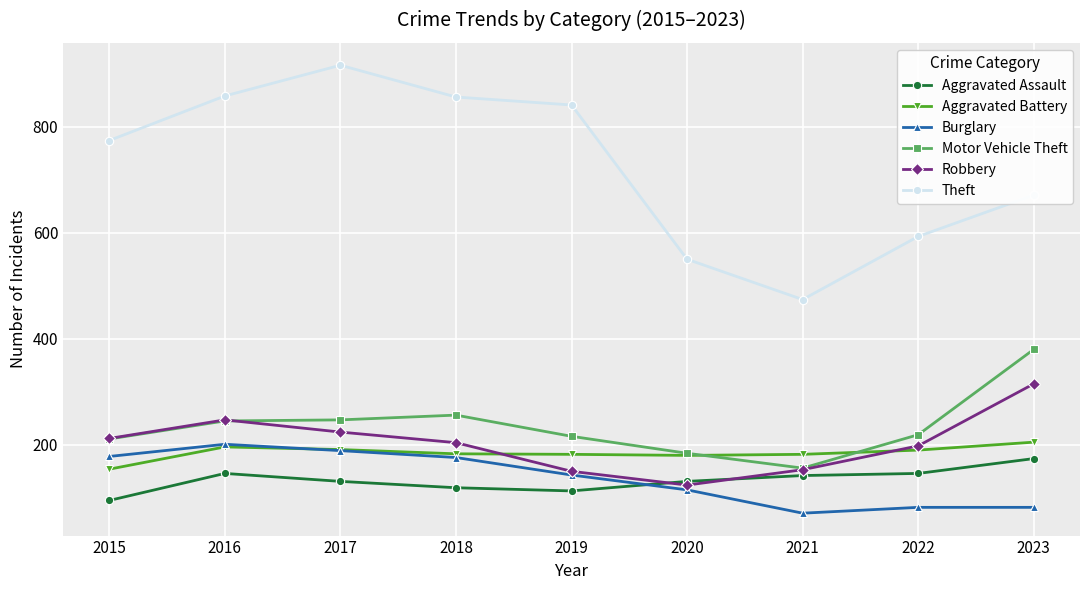

The value of Burglary at 2019 is 91. True or false?

False